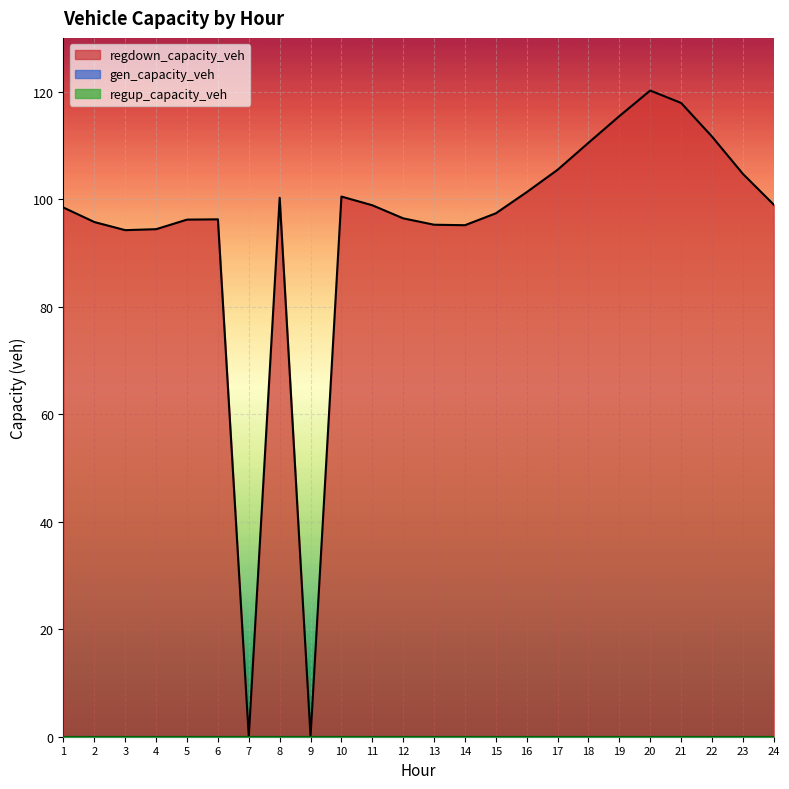

True or false: regdown_capacity_veh has a value of 128.3 at 5.

False